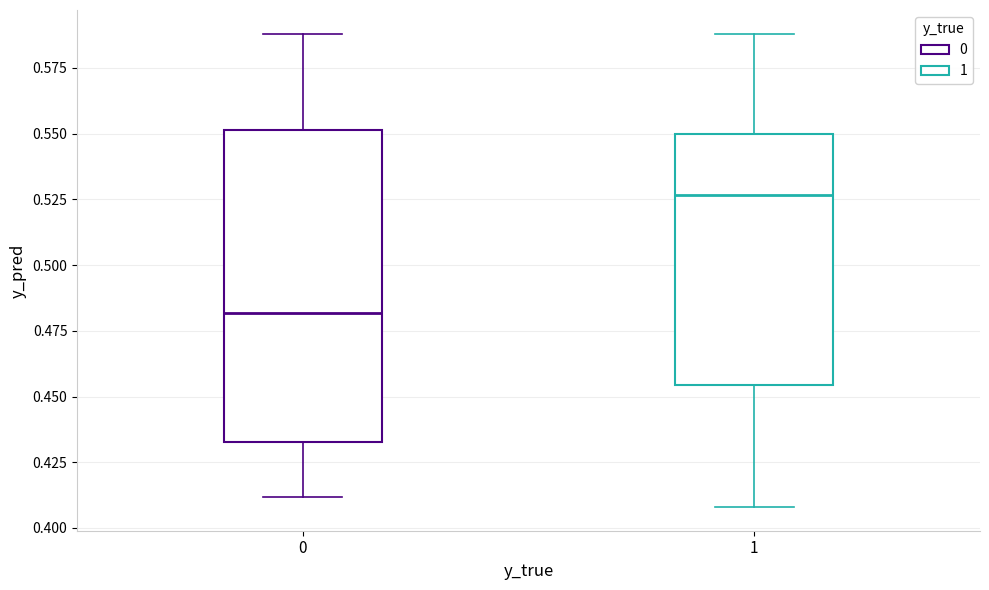

Which box's median line is the lowest?

0